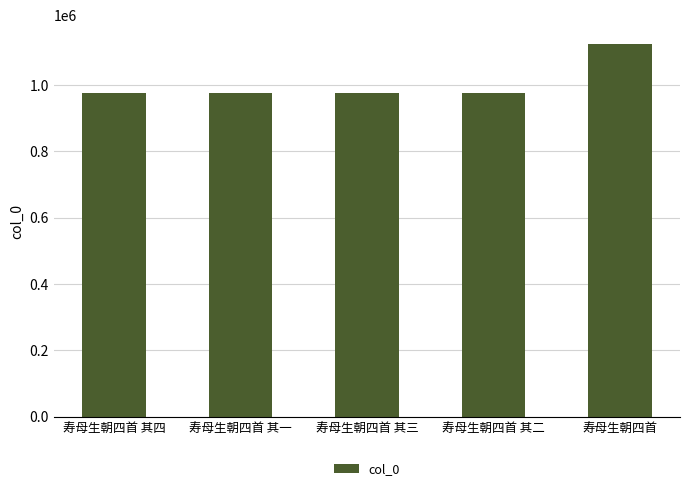

What is the label of the 1st bar from the right?

寿母生朝四首